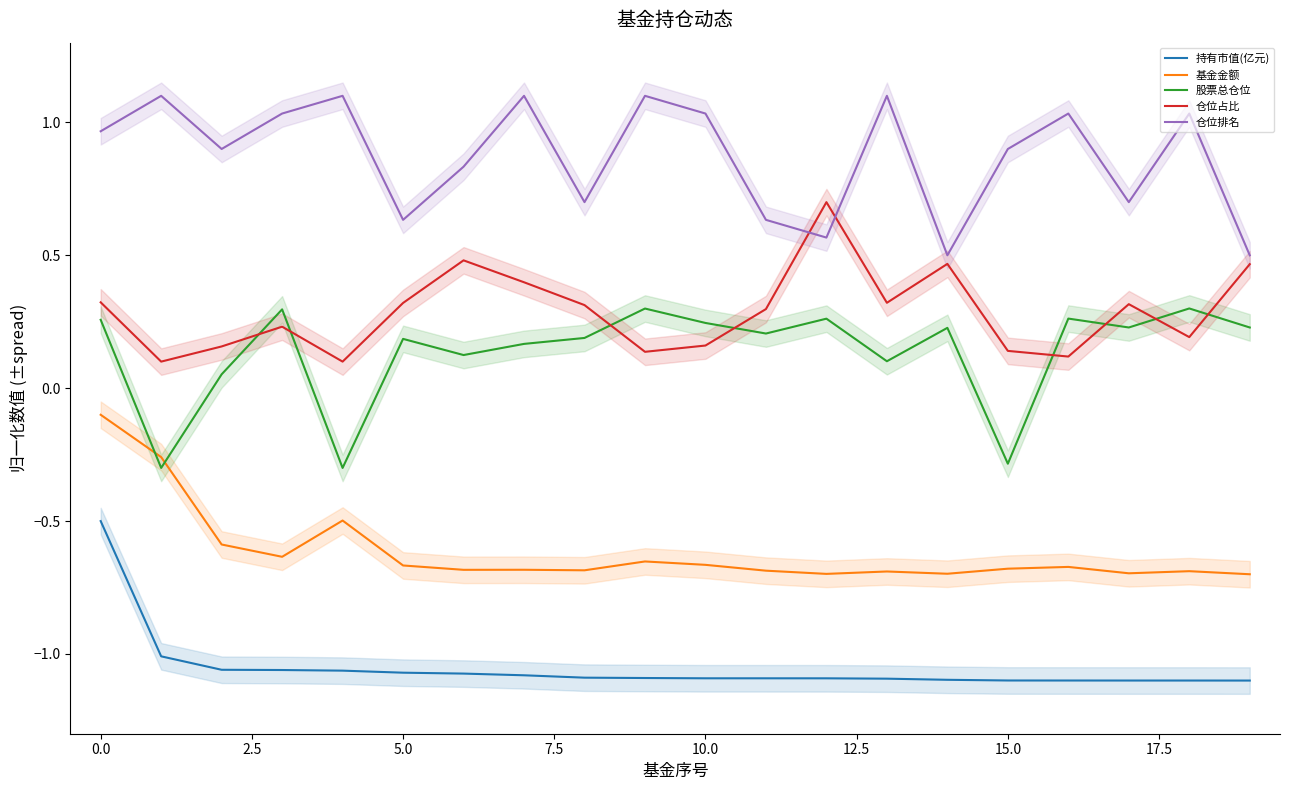

True or false: 基金金额 and 仓位排名 cross at least once.

False